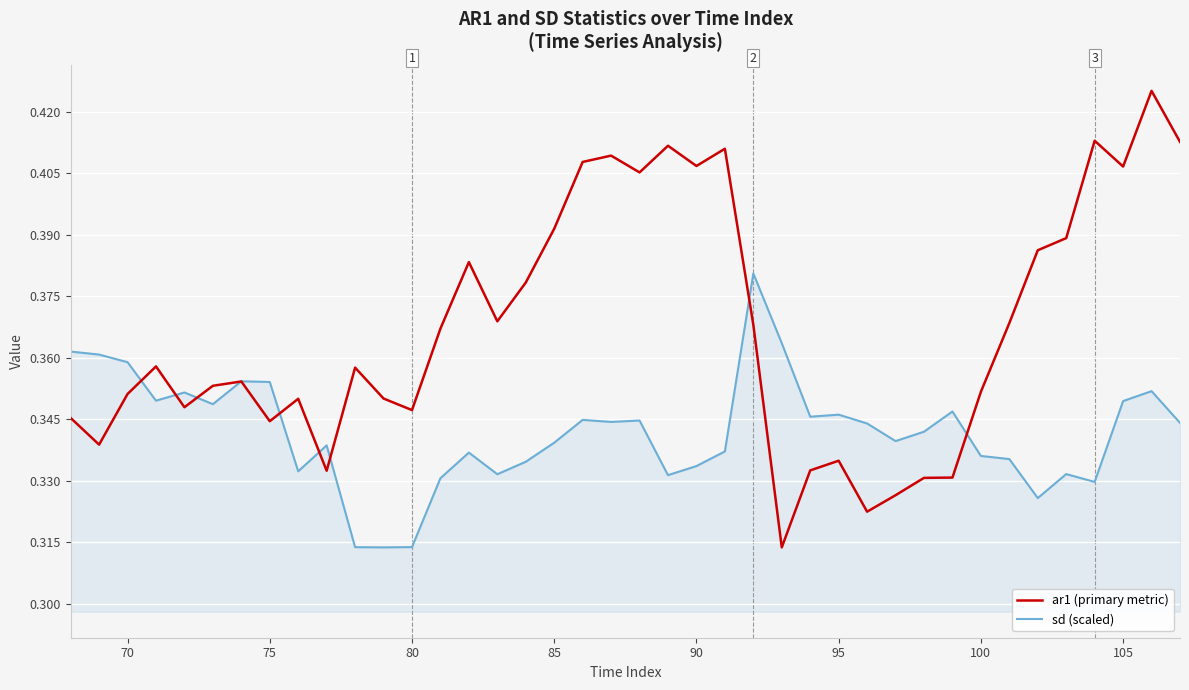

List the series in order of their overall mean, highest first.

ar1 (primary metric), sd (scaled)